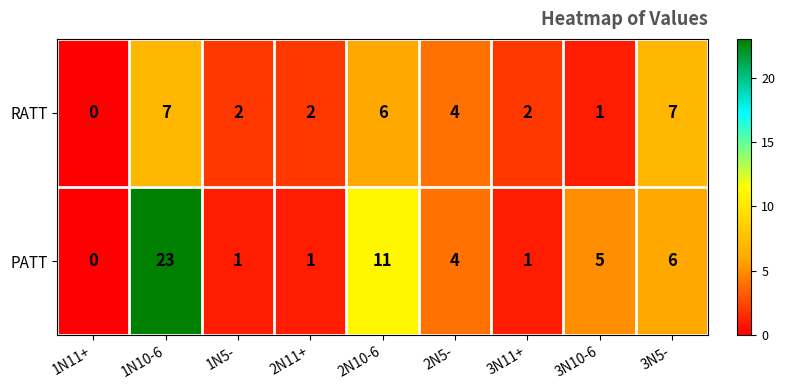

List the series in order of their peak value, lowest first.

RATT, PATT